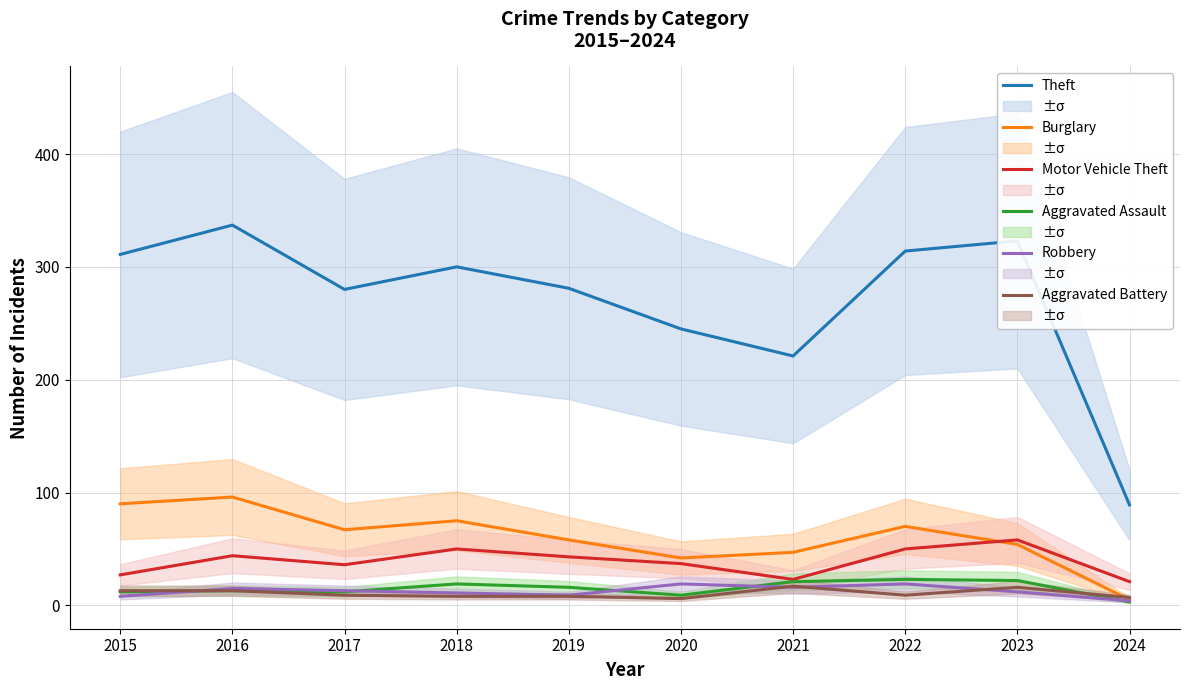

At how many categories does at least one series exceed 321?

2